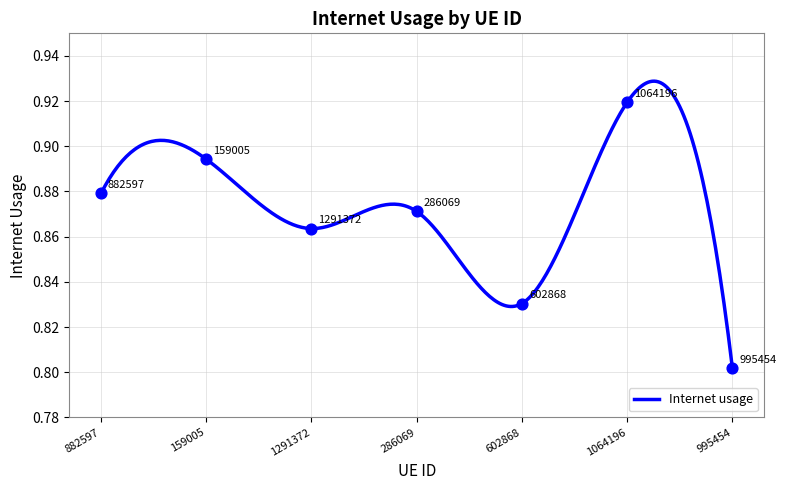

Between 882597 and 995454, which is larger?

882597